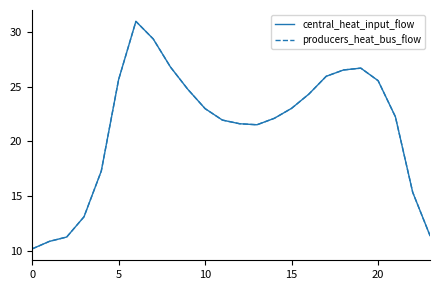

Does the chart display data point markers on the line(s)?

No